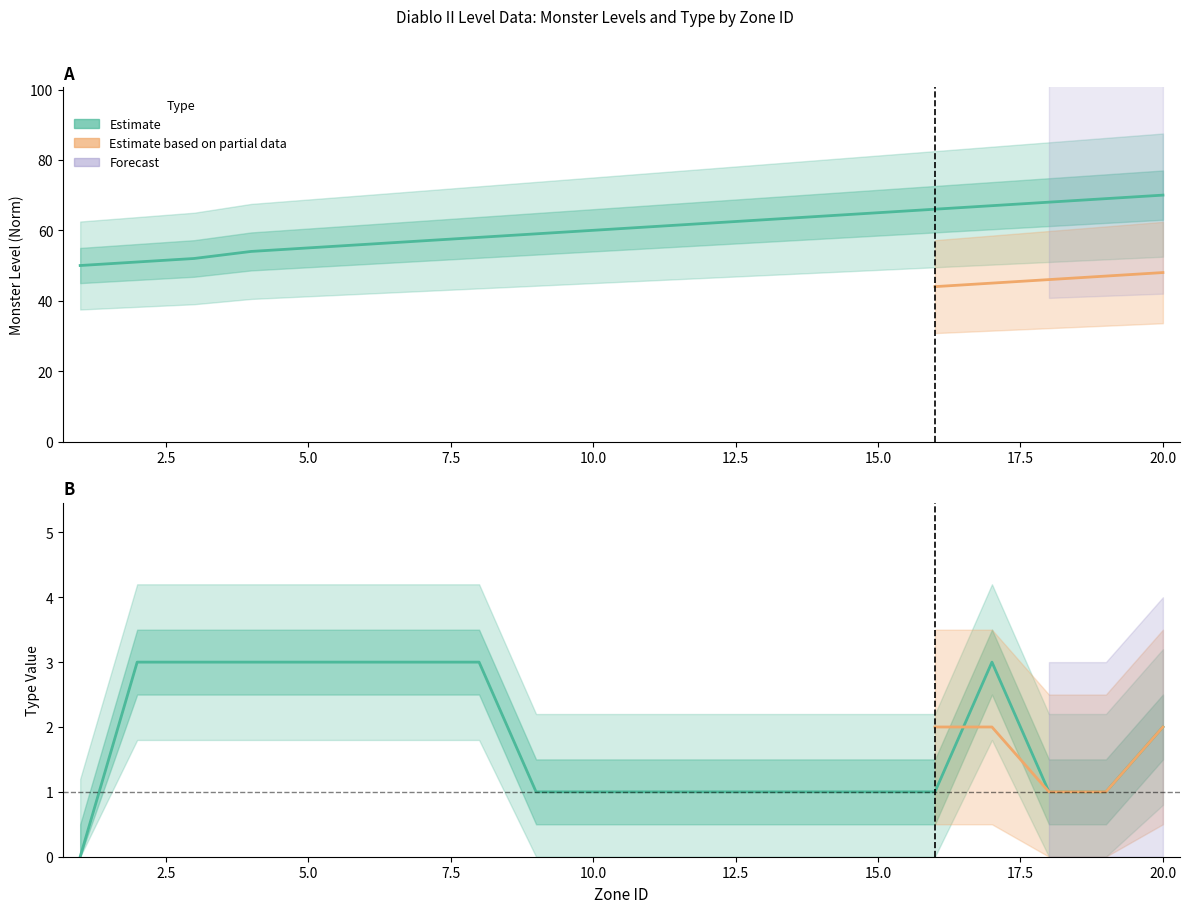

Reading left to right, list all the values displayed in this chart.

MonLvl2: 1=50	2=51	3=52	4=54	5=55	6=56	7=57	8=58	9=59	10=60	11=61	12=62	13=63	14=64	15=65	16=66	17=67	18=68	19=69	20=70
DrlgType: 1=0	2=3	3=3	4=3	5=3	6=3	7=3	8=3	9=1	10=1	11=1	12=1	13=1	14=1	15=1	16=1	17=3	18=1	19=1	20=2